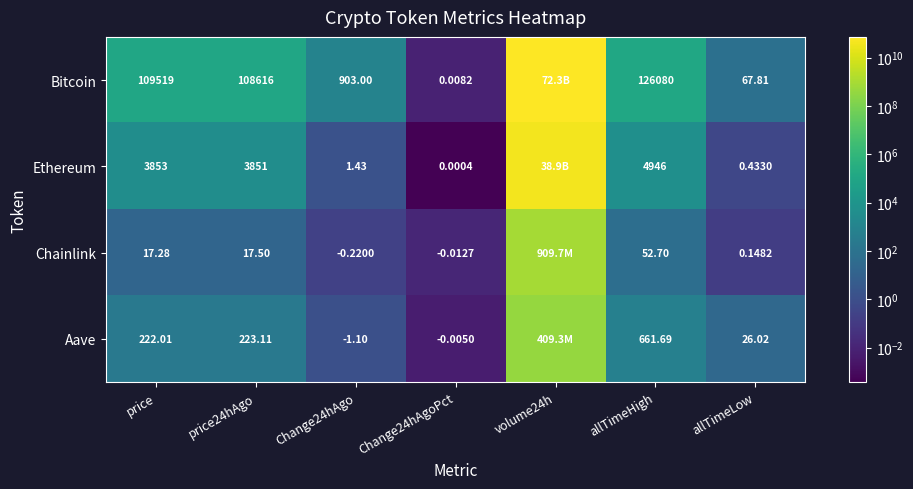

Is the value of Aave at price greater than the value of Ethereum at allTimeLow?

Yes